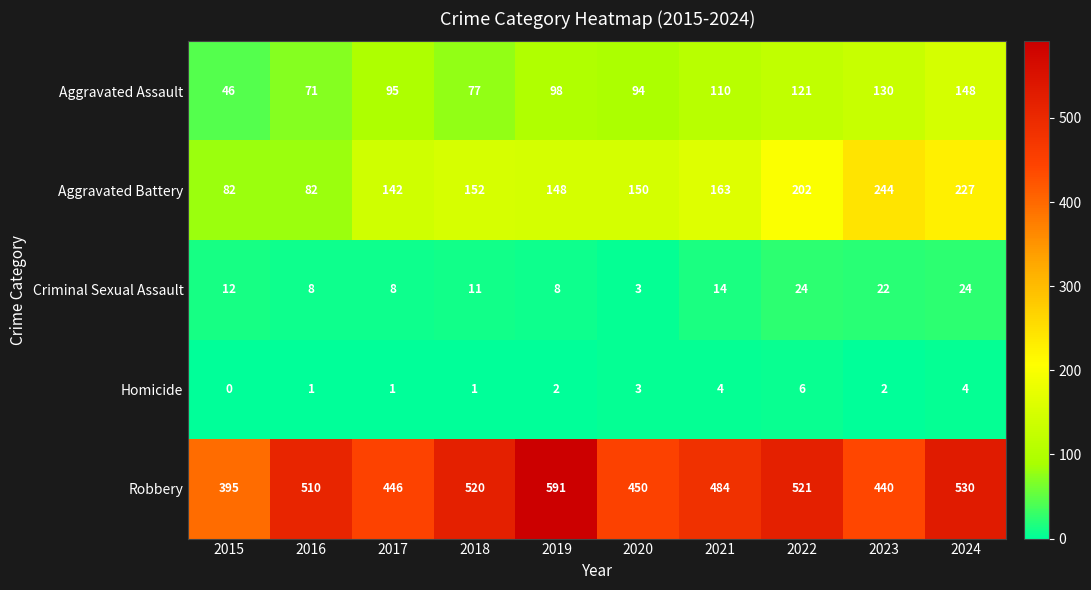

Which series has the widest spread of values?

Robbery